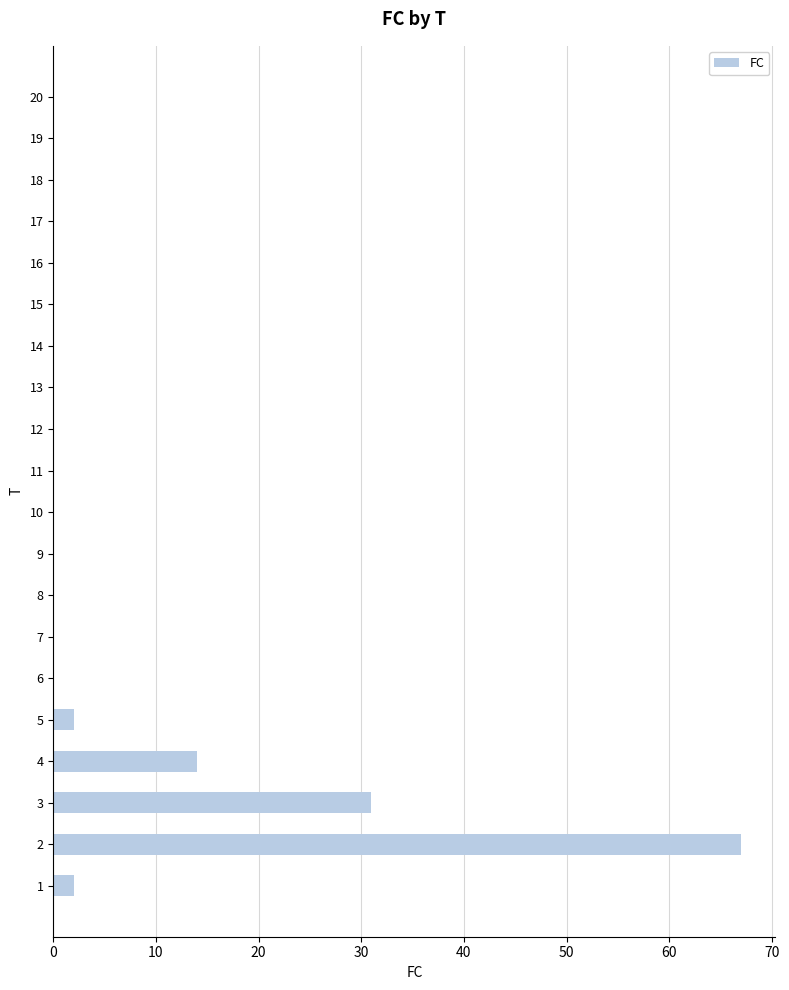

What is the change in value from 2 to 14?

-67